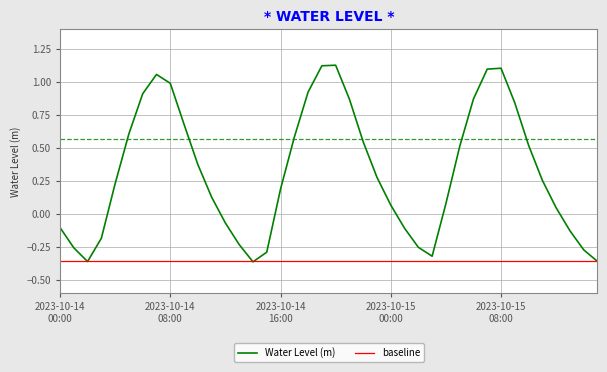

Which series has the widest spread of values?

Water Level (m)